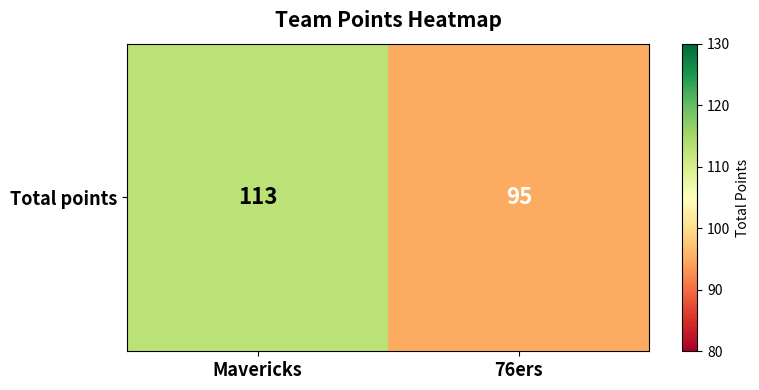

What is the sum of the values at Mavericks and 76ers?

208